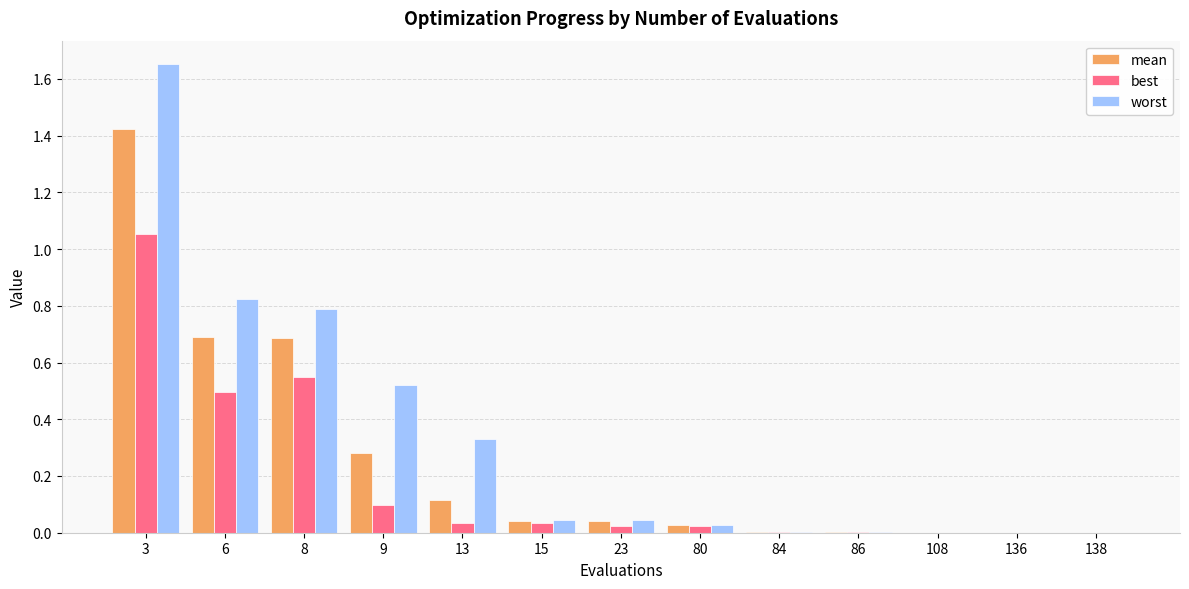

At which category does the chart reach its peak across all series?

3